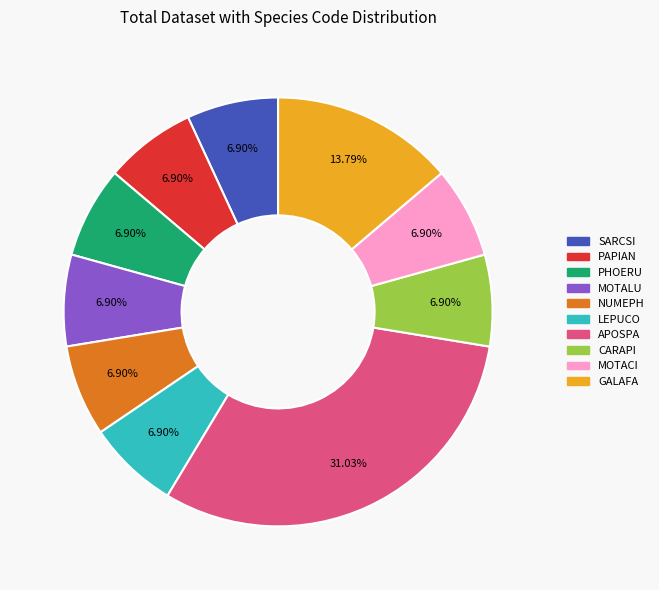

Does any single category account for the majority?

No